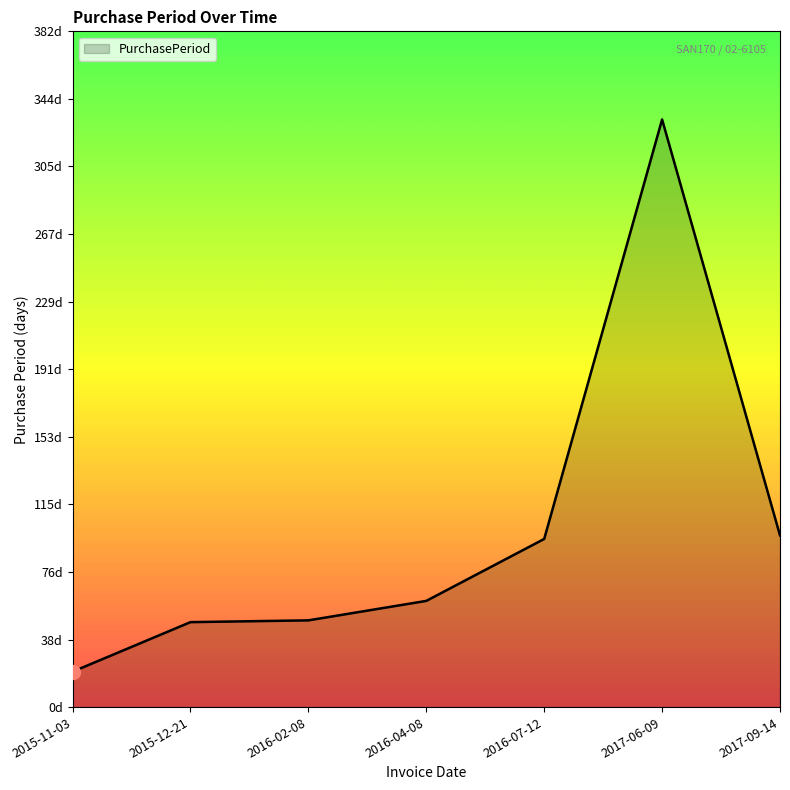

What position from the left is 2016-04-08?

4